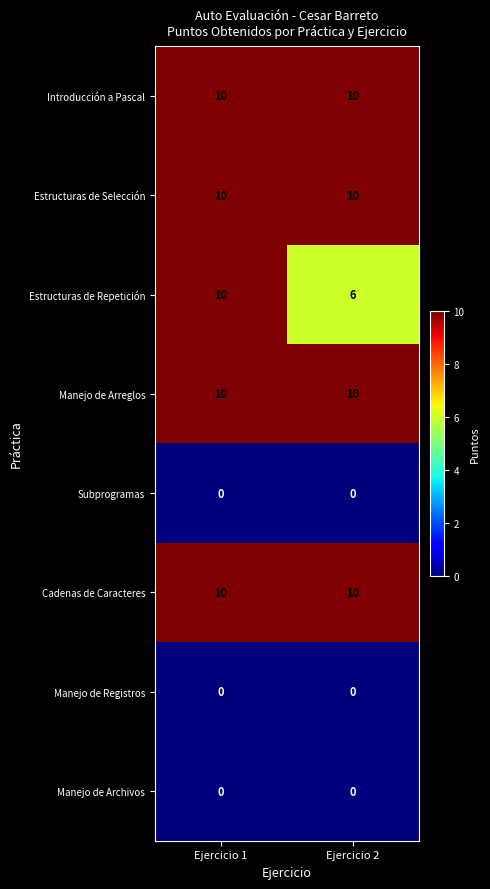

Is it true that Manejo de Arreglos equals 10 at Ejercicio 1?

True